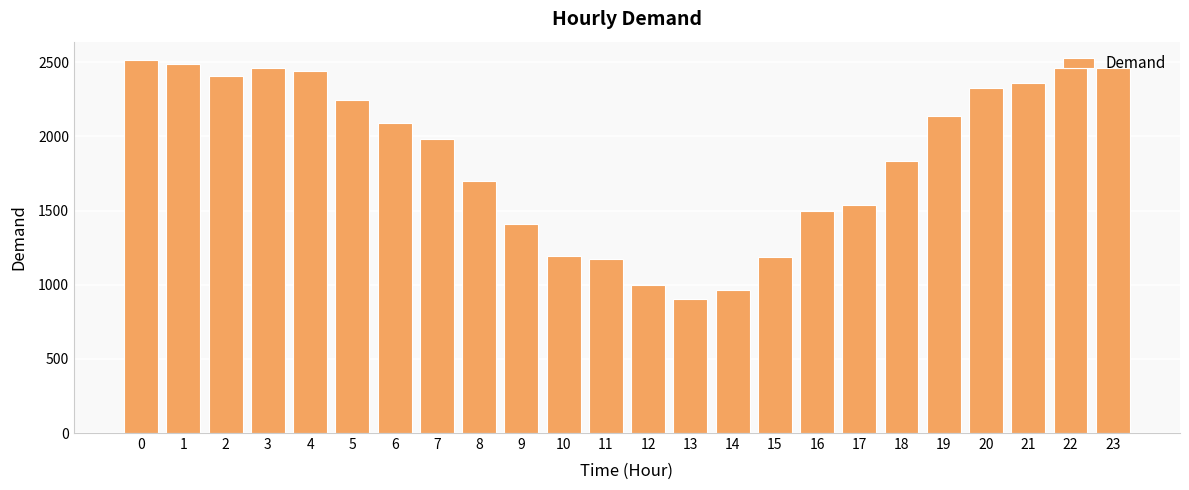

What is the difference between the maximum and minimum values?

1606